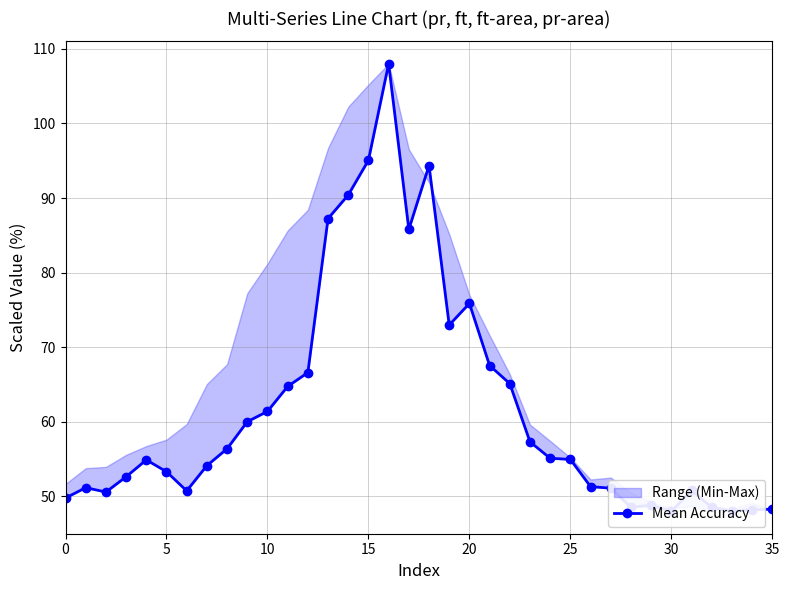

What is the smallest value displayed?

48.0